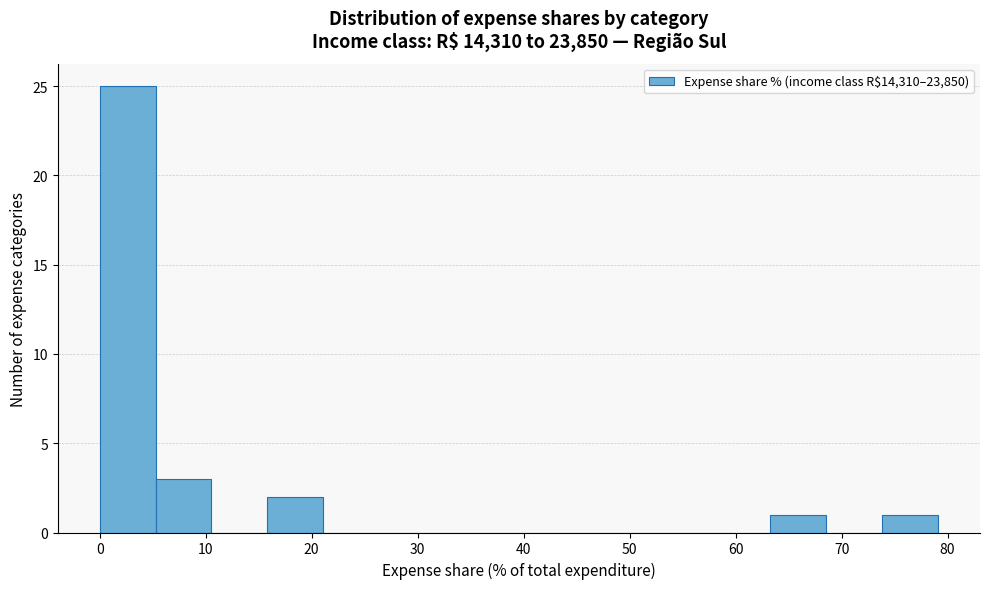

How tall is the bar that spans 63 to 69 on the x-axis? Neither the bar edges nor the heights are printed on the chart, so give them approximately, as read against the axes.

1